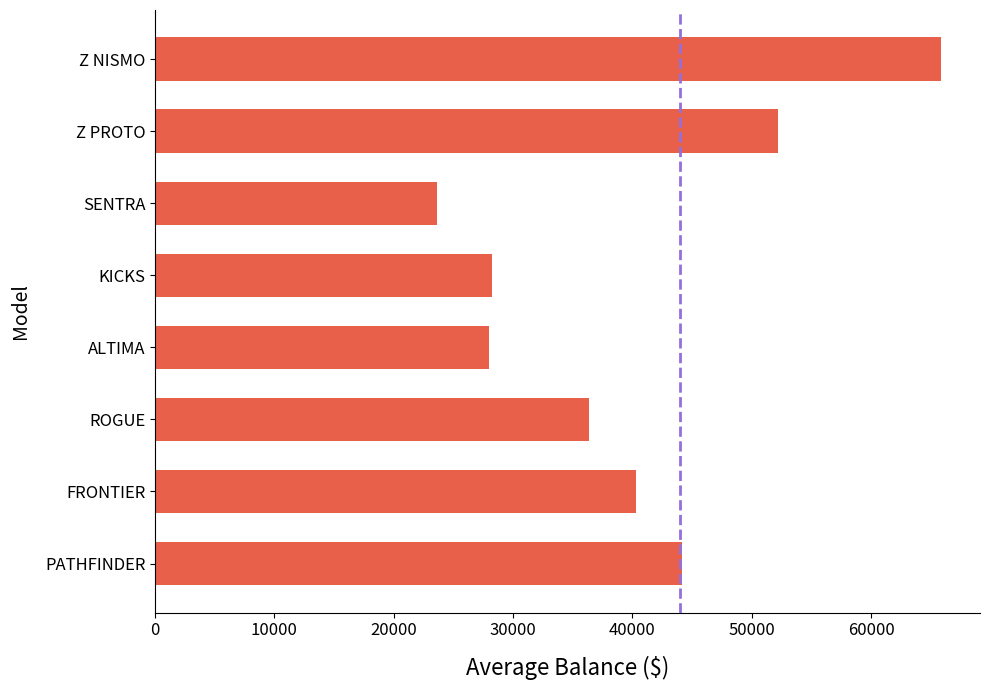

At which category does the chart reach its minimum across all series?

SENTRA